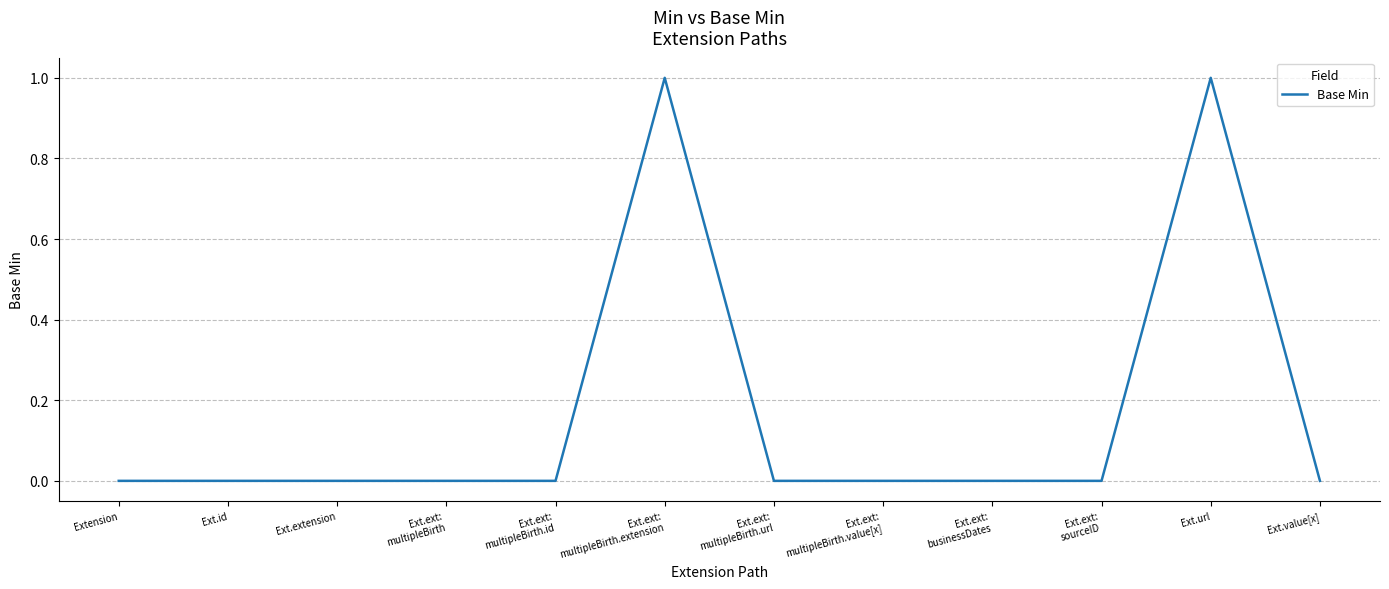

What position from the left is Ext.extension?

3